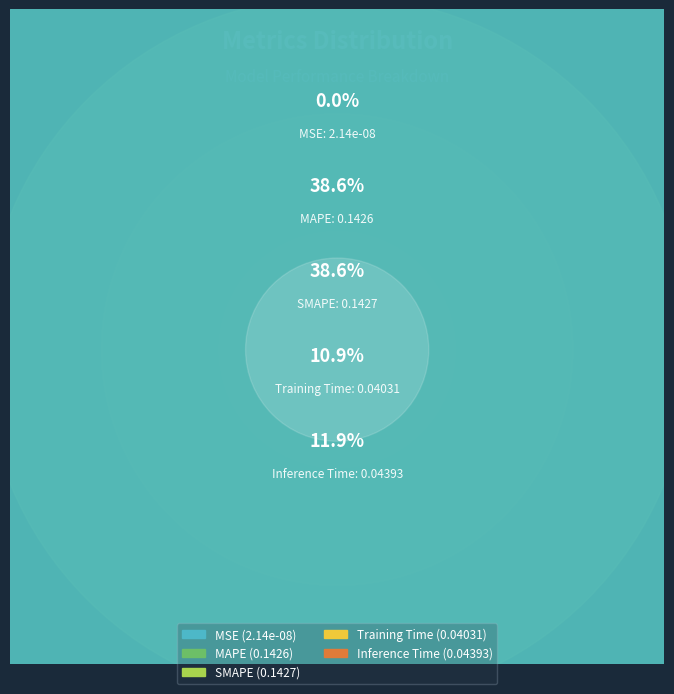

What percentage is the MAPE slice, to the nearest percent?

39%